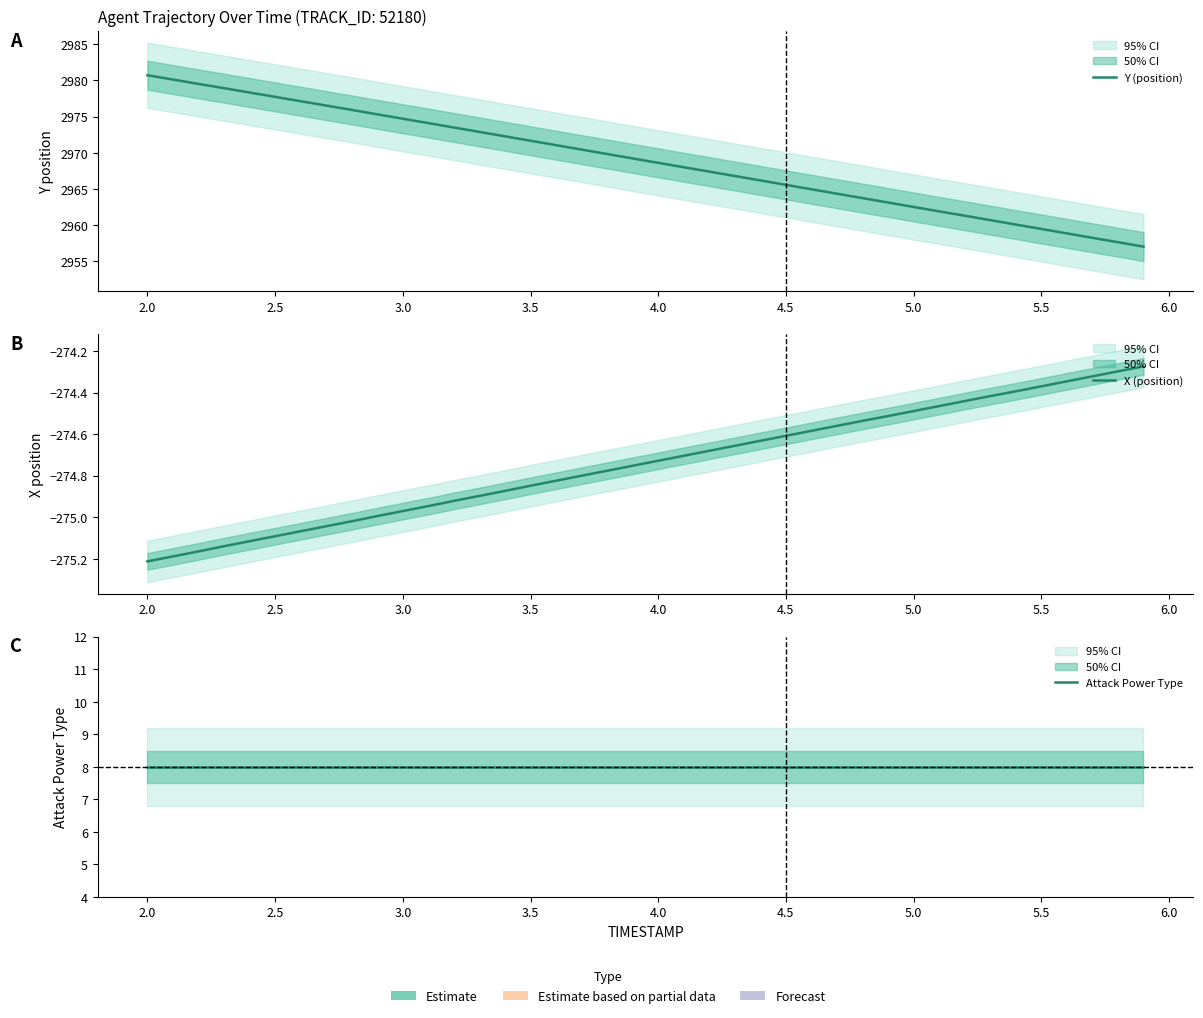

True or false: Y (position) and X (position) intersect in this chart.

False